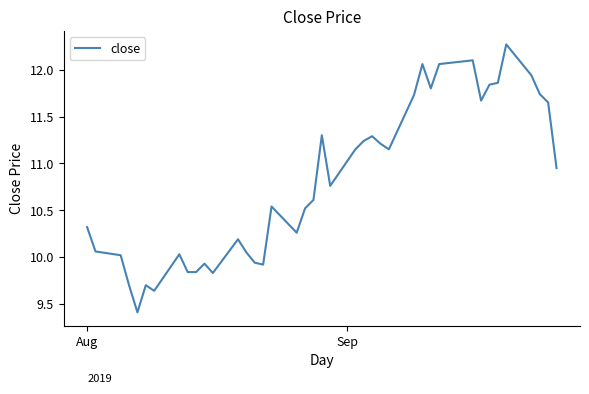

What is the greatest value displayed?

12.3